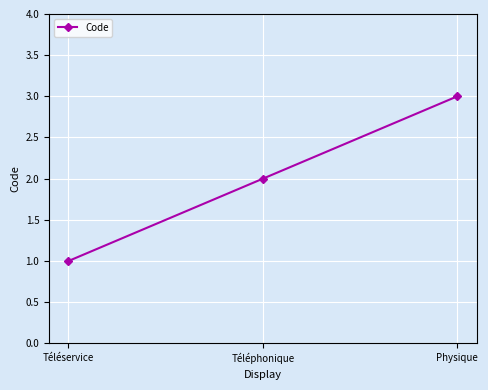

Count the values in the range 1 to 3.

3